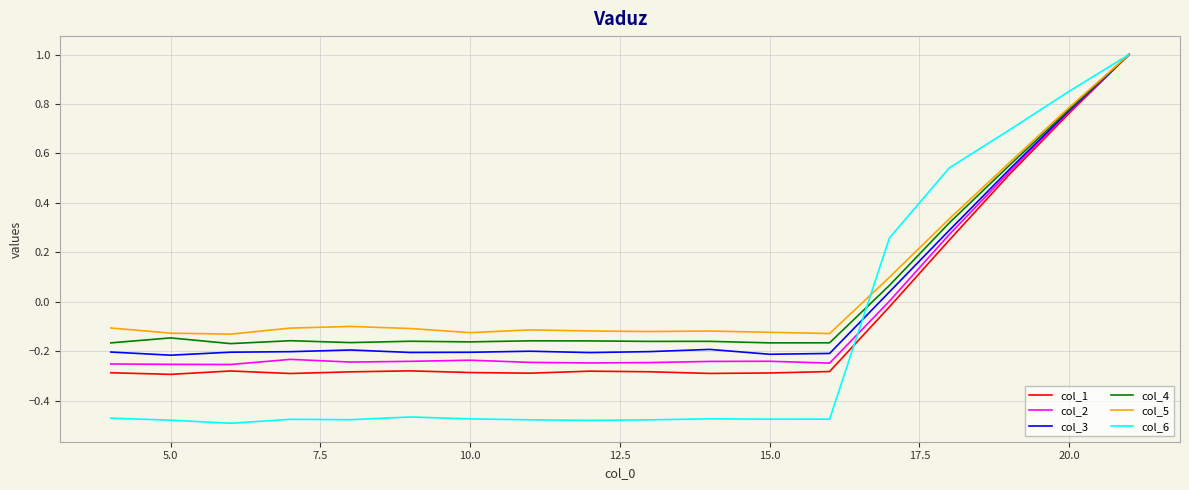

What is the highest value of the col_5 series?

1.0